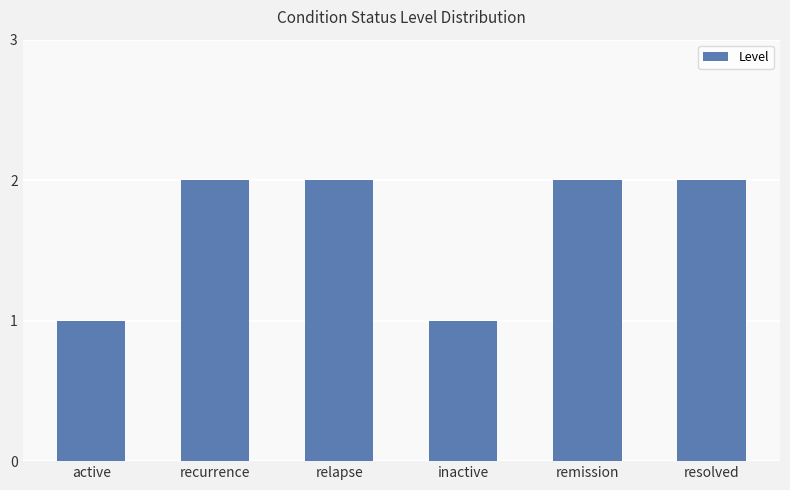

Count the values in the range 1 to 2.

6